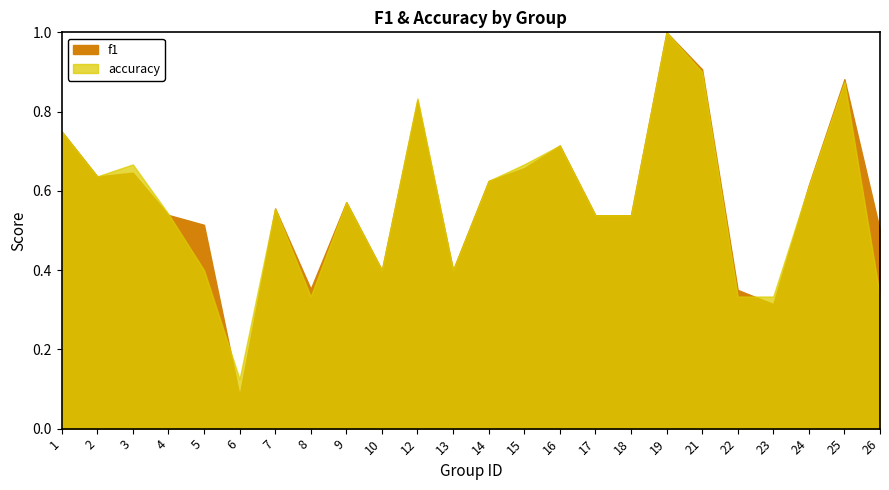

How many interior local valleys does the accuracy series have?

5